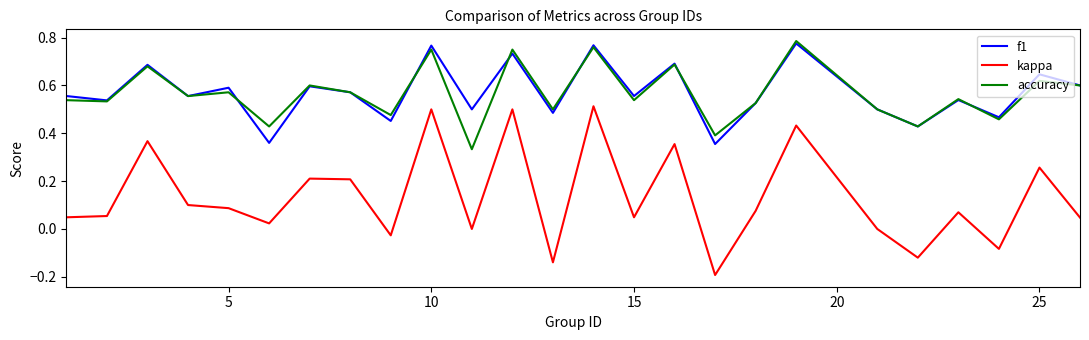

Which series has the widest spread of values?

kappa